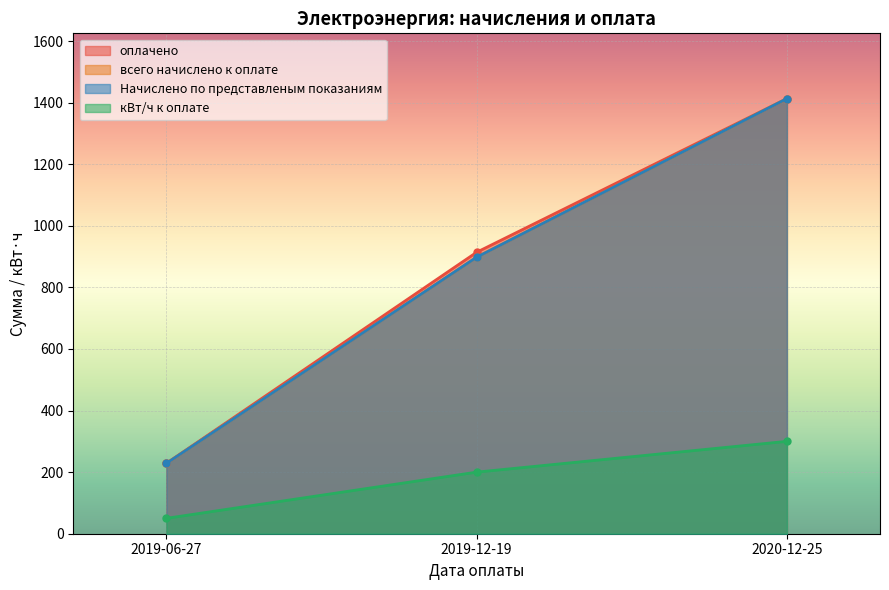

Rank the series at 2019-06-27 from highest to lowest value.

оплачено, всего начислено к оплате, Начислено по представленым показаниям, кВт/ч к оплате